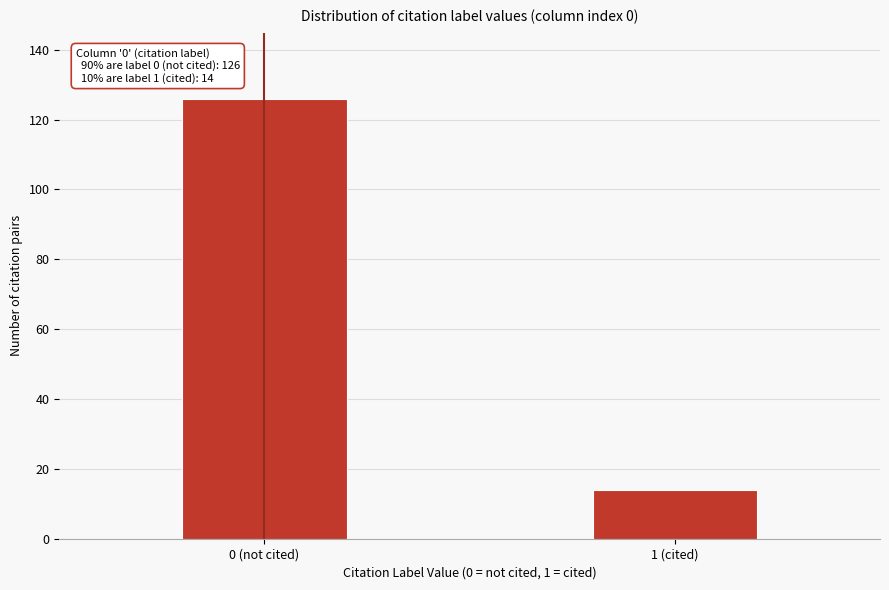

Reading right to left, what are all the values shown in this chart?

14	126